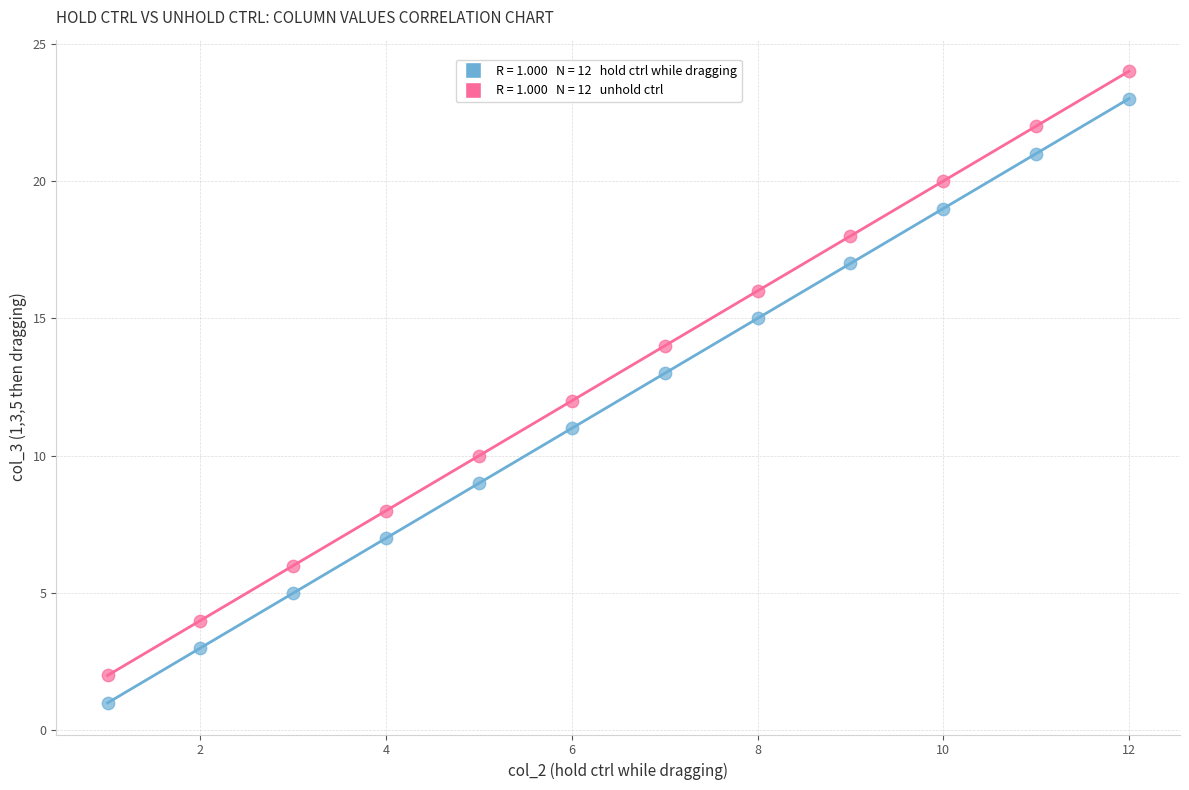

Across all data points, what is the range of Y values (max minus min)?

23